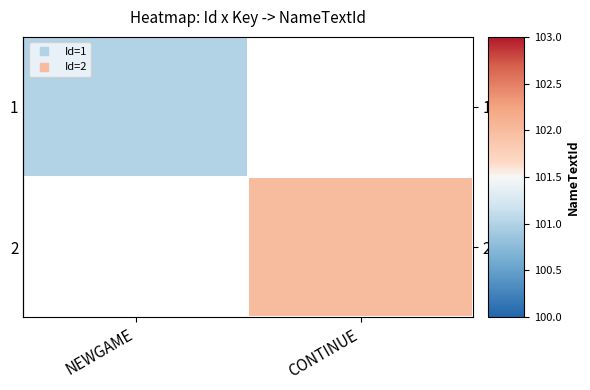

The row_1 series shows 177.3 at CONTINUE. True or false?

False